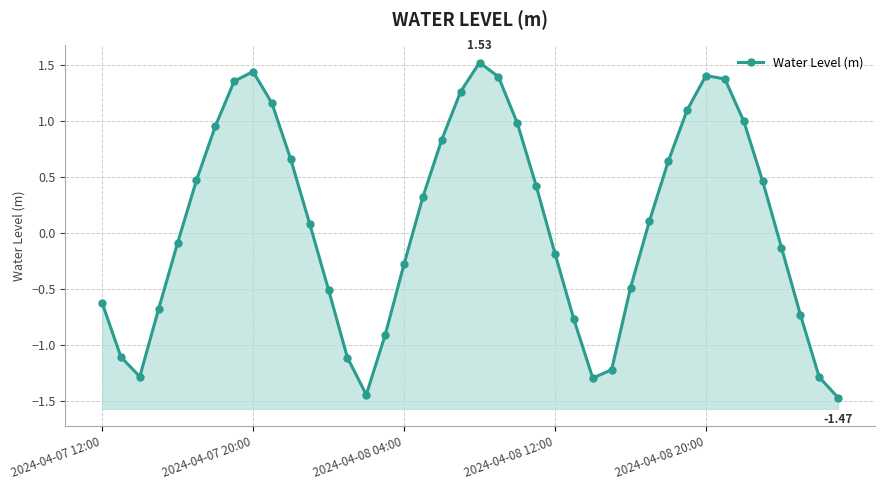

The value at 27 is -0.5. True or false?

False